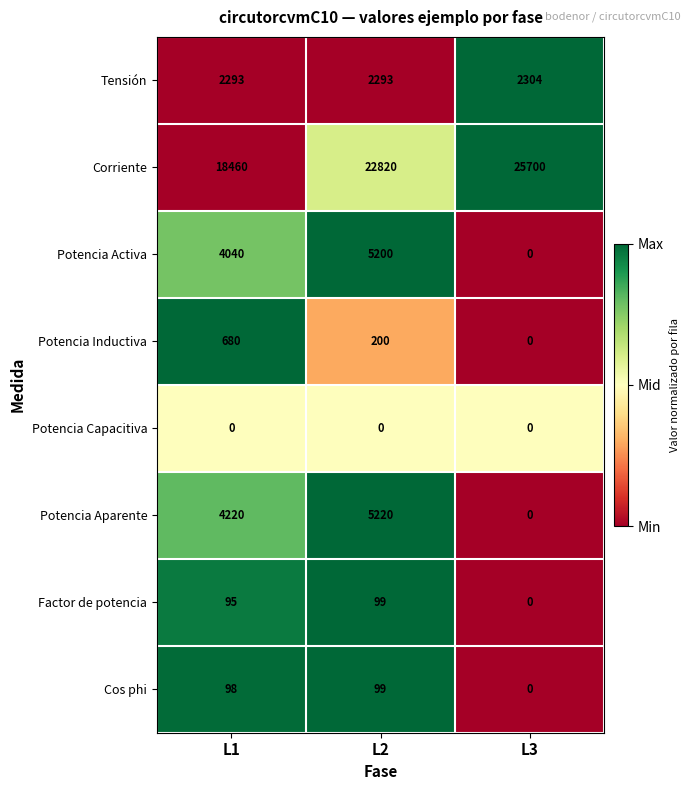

How many data points does each series have?

3